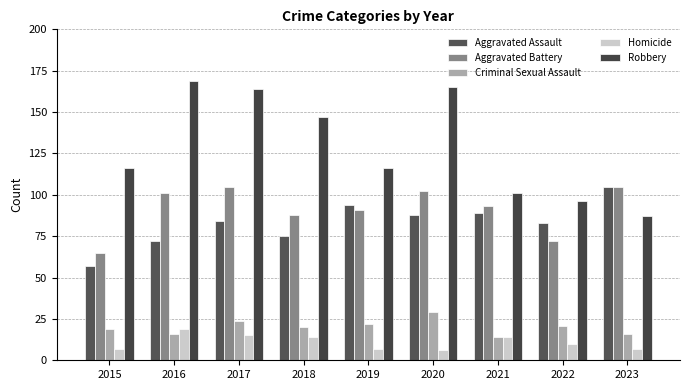

Which series has the largest total across all categories?

Robbery